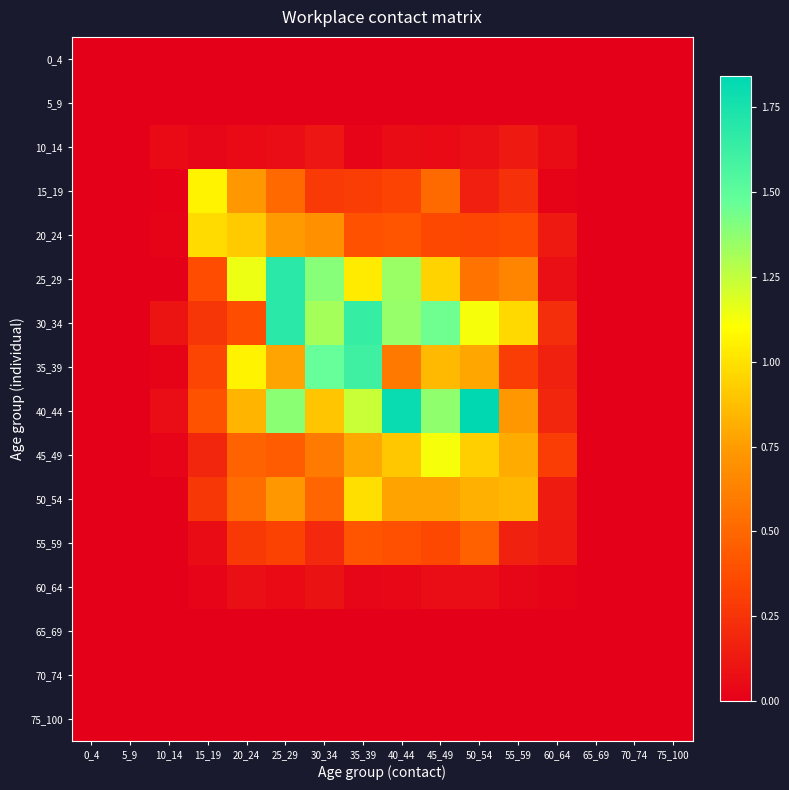

At 15_19, list the series in order from largest to smallest.

15_19, 20_24, 40_44, 25_29, 35_39, 50_54, 30_34, 45_49, 55_59, 10_14, 60_64, 0_4, 5_9, 65_69, 70_74, 75_100